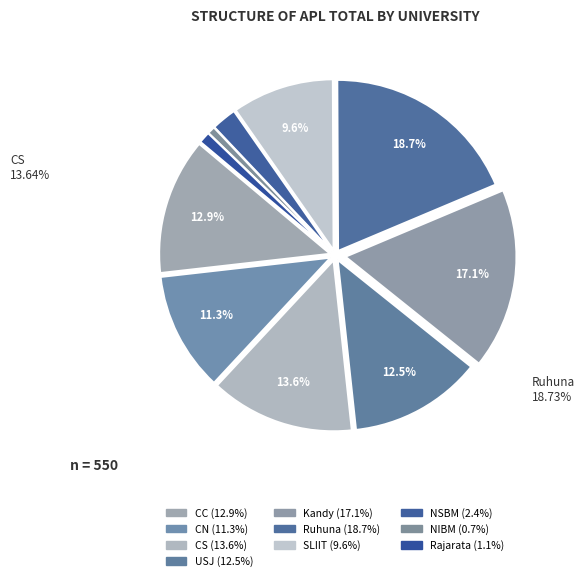

What percentage is NOT represented by CN?

88.7%